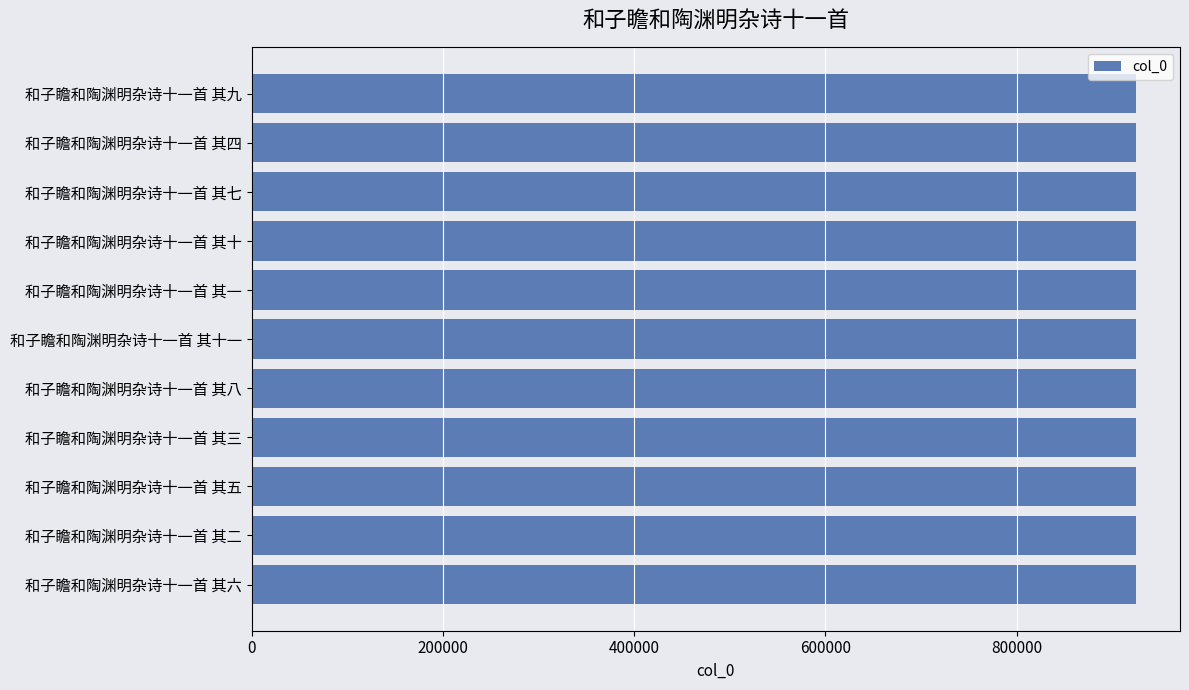

What is the smallest value displayed?

924708